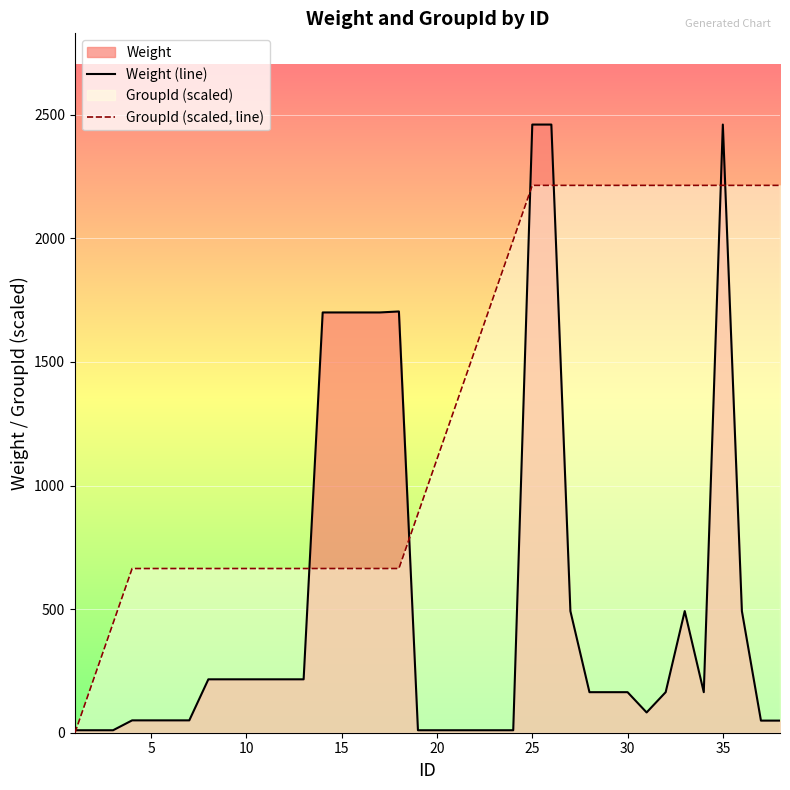

True or false: GroupId (scaled, line) has more than 2 points higher than both neighbors.

False